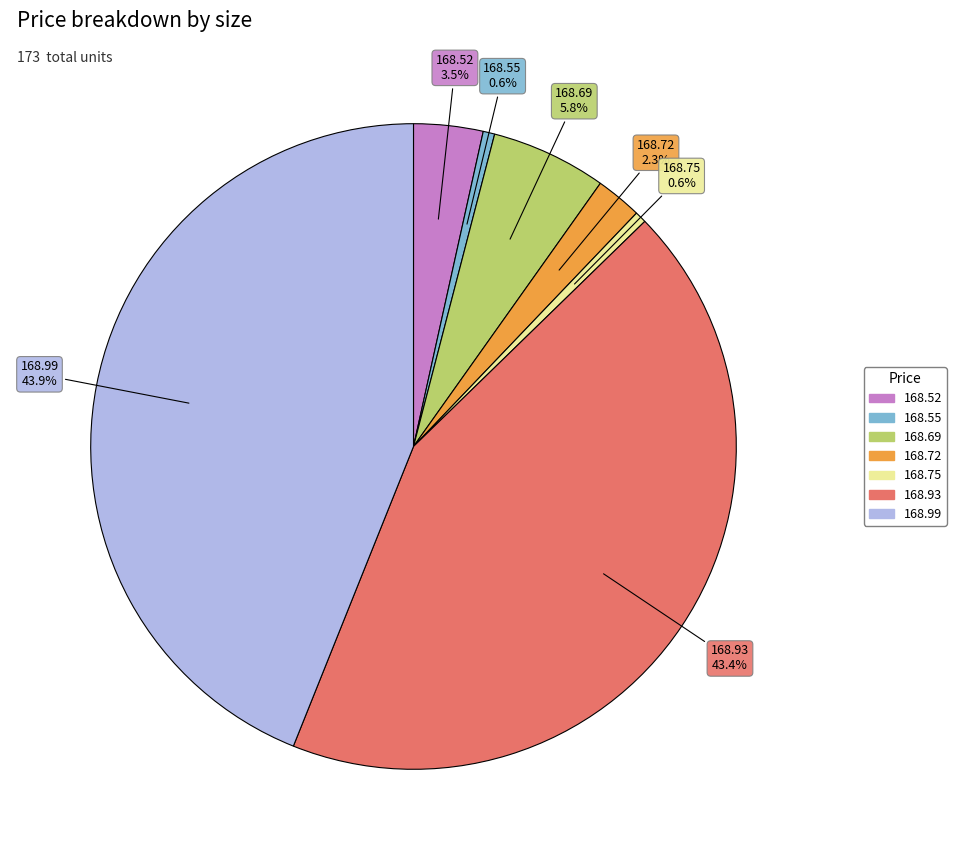

To the nearest percent, what percentage of the pie is 168.72?

2%